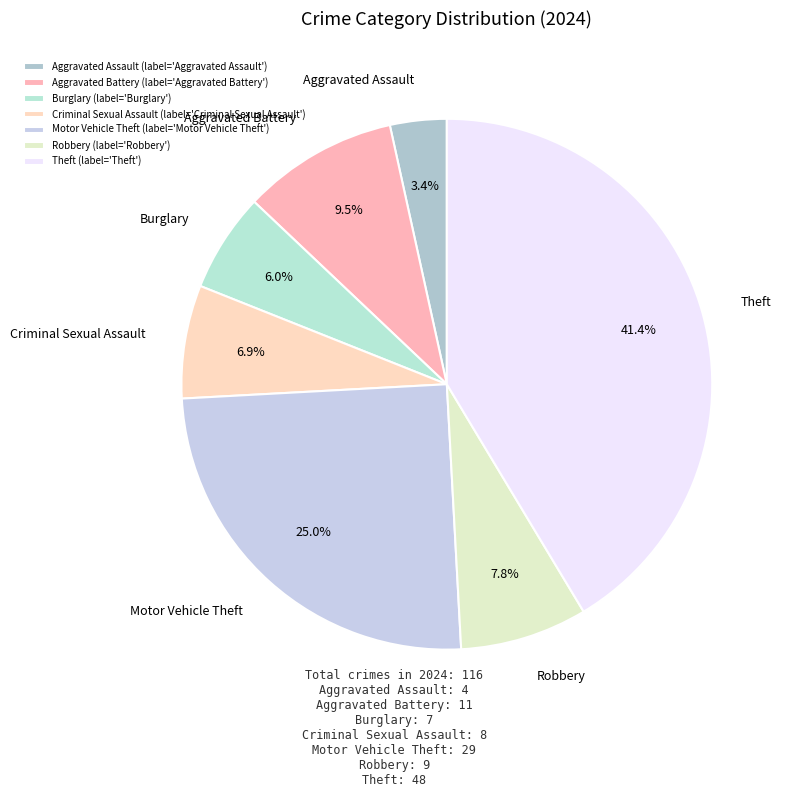

To the nearest percent, what is the difference between the largest and smallest slice percentages?

38%